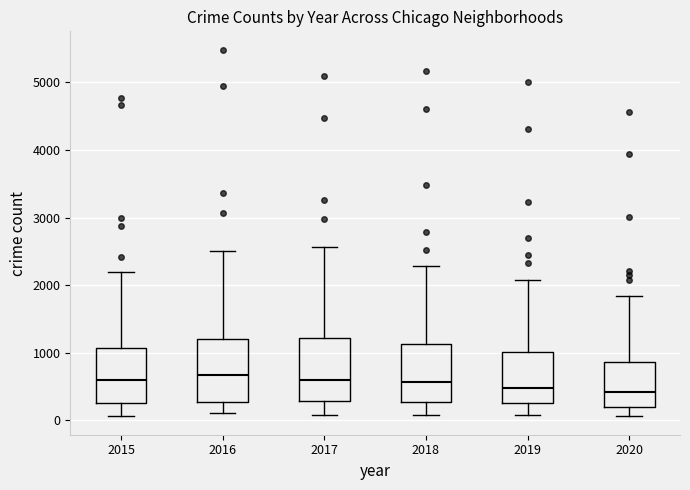

Reading left to right, read every box against the y-axis: the position of its median line, the range the box covers, and the ends of its whiskers. The values are not printed on the chart, so give them approximately, as read against the axis.

2015: median 600, box 300 to 1100, whiskers 100 to 2200
2016: median 700, box 300 to 1200, whiskers 100 to 2500
2017: median 600, box 300 to 1200, whiskers 100 to 2600
2018: median 600, box 300 to 1100, whiskers 100 to 2300
2019: median 500, box 300 to 1000, whiskers 100 to 2100
2020: median 400, box 200 to 900, whiskers 100 to 1800